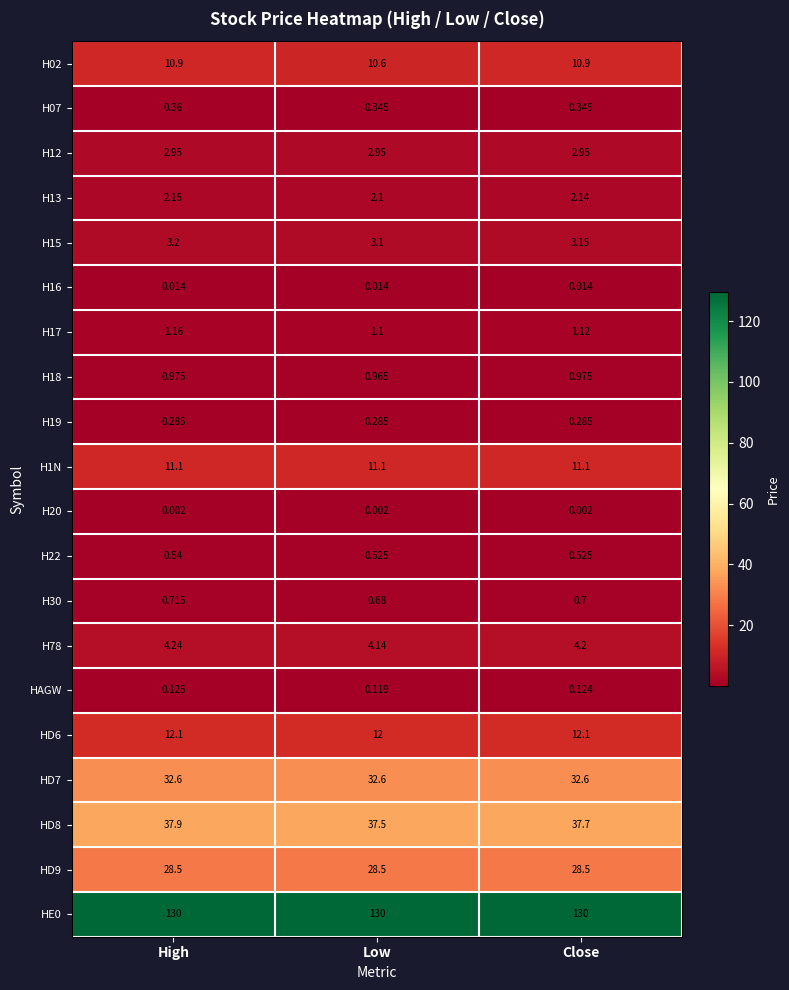

At how many categories does at least one series exceed 122?

3